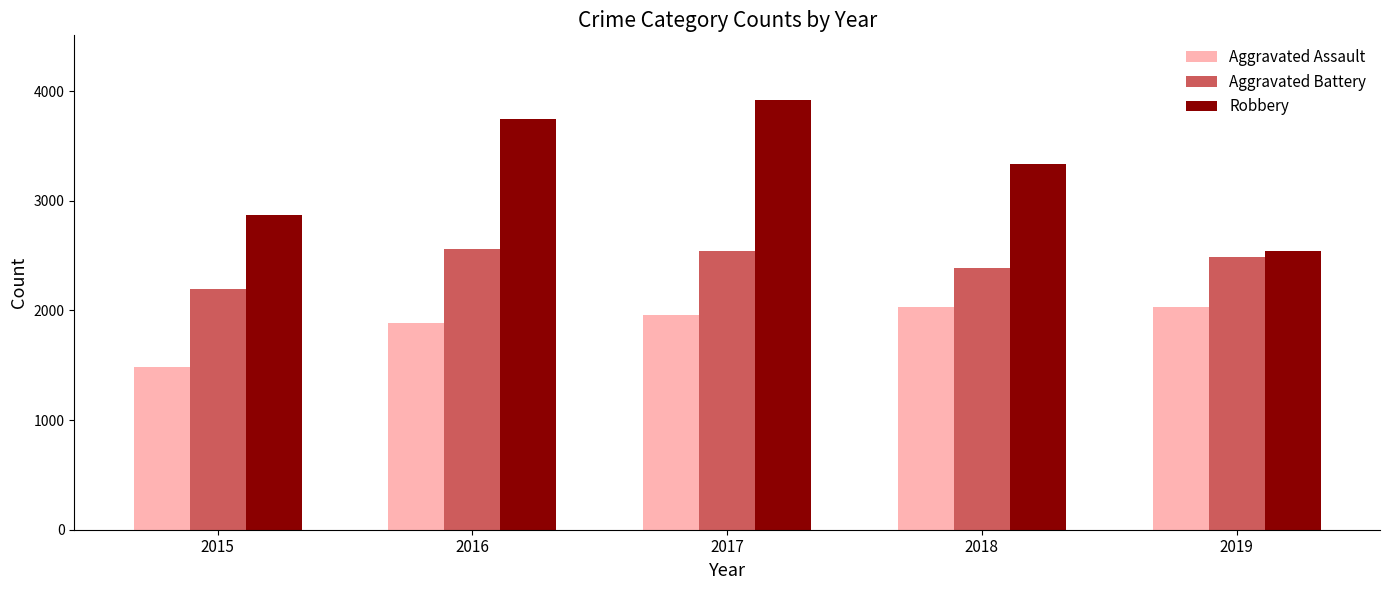

At which label is Robbery closest to 3231?

2018